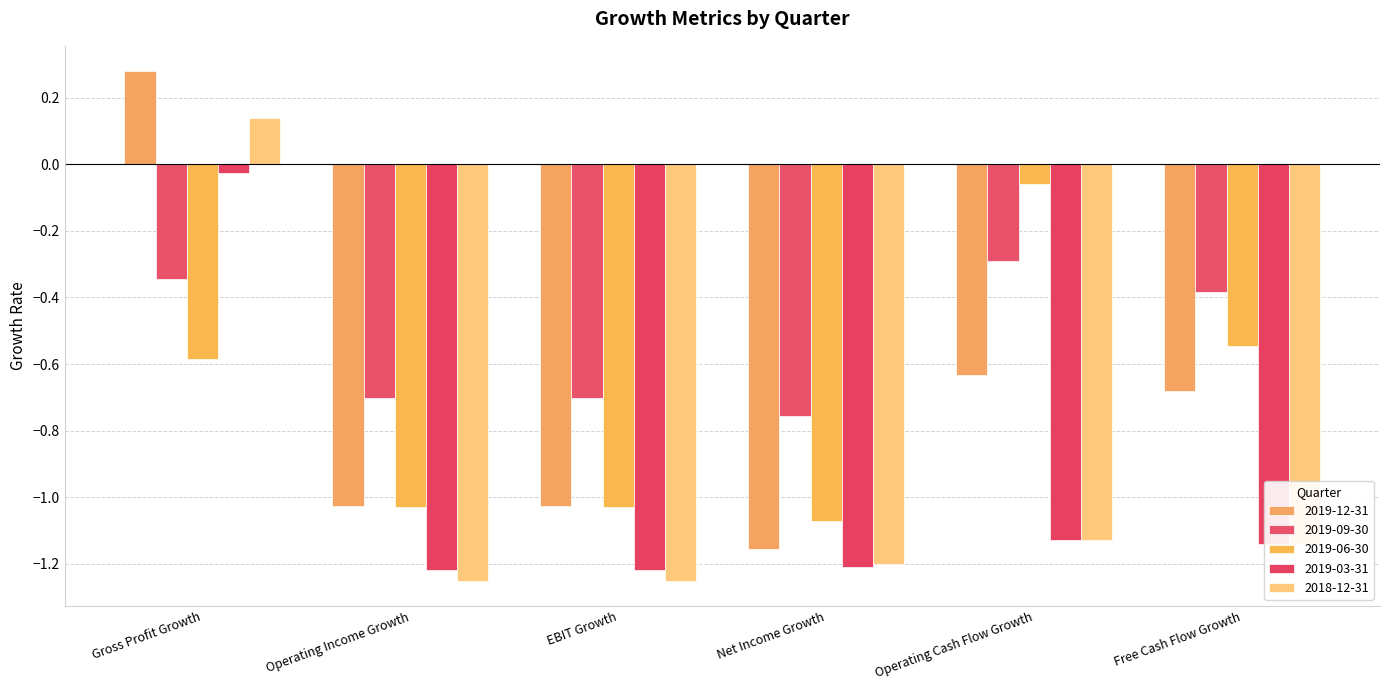

What is the lowest value of the 2018-12-31 series?

-1.3